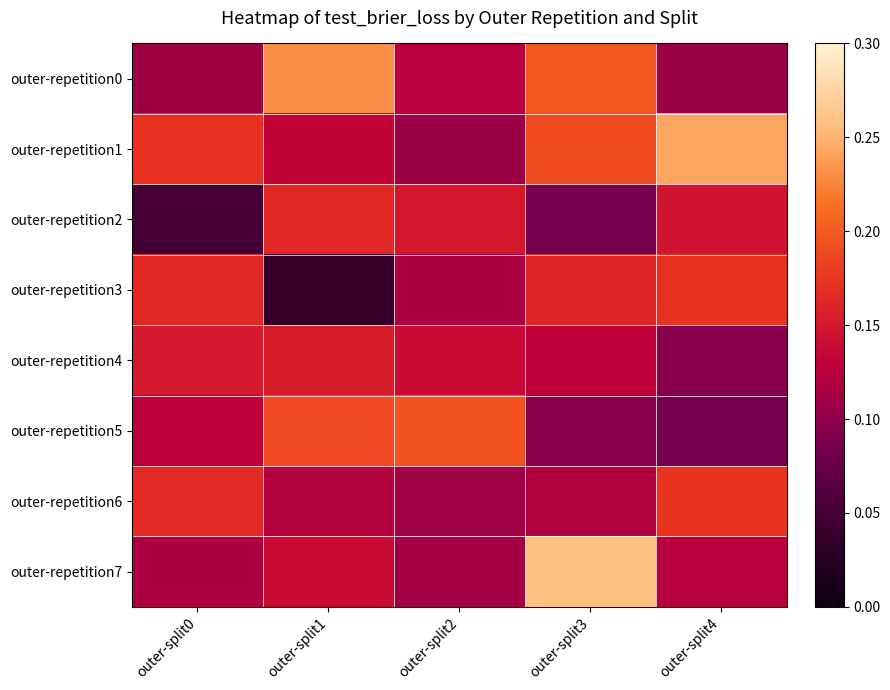

Which series has the largest total across all categories?

outer-repetition1